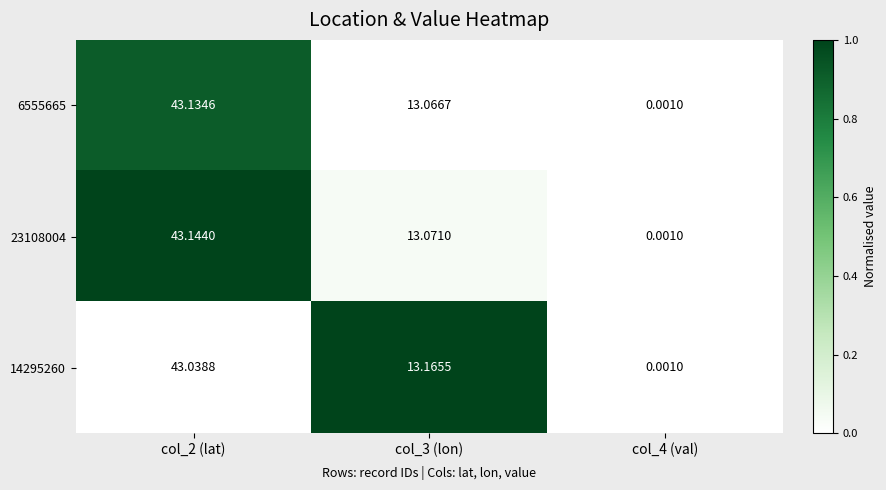

How many data points in 14295260 are above 13?

2